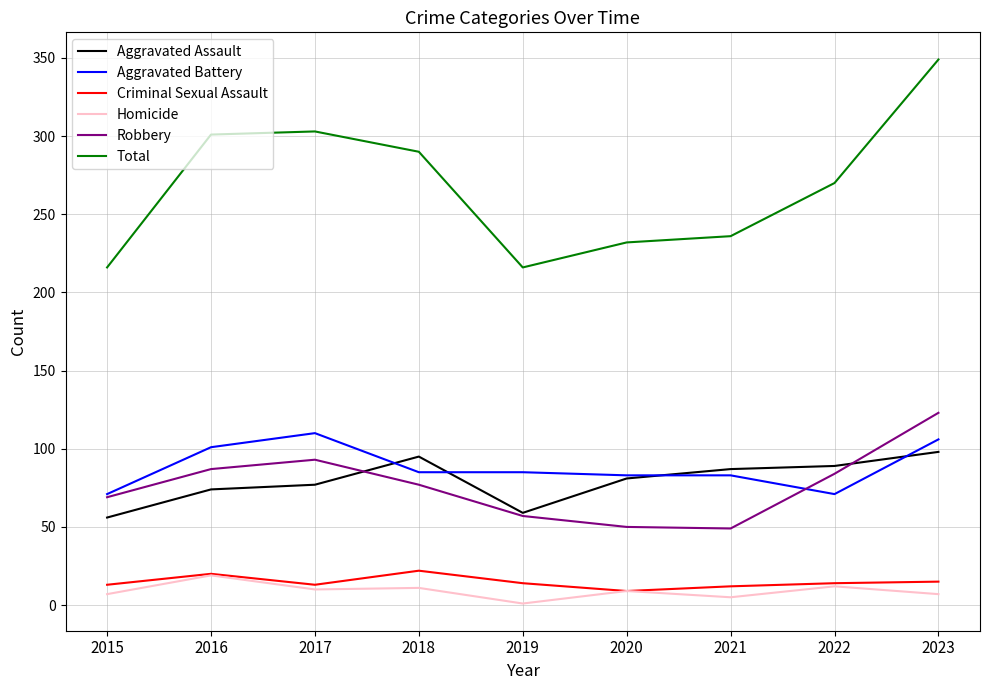

True or false: Robbery and Homicide intersect in this chart.

False